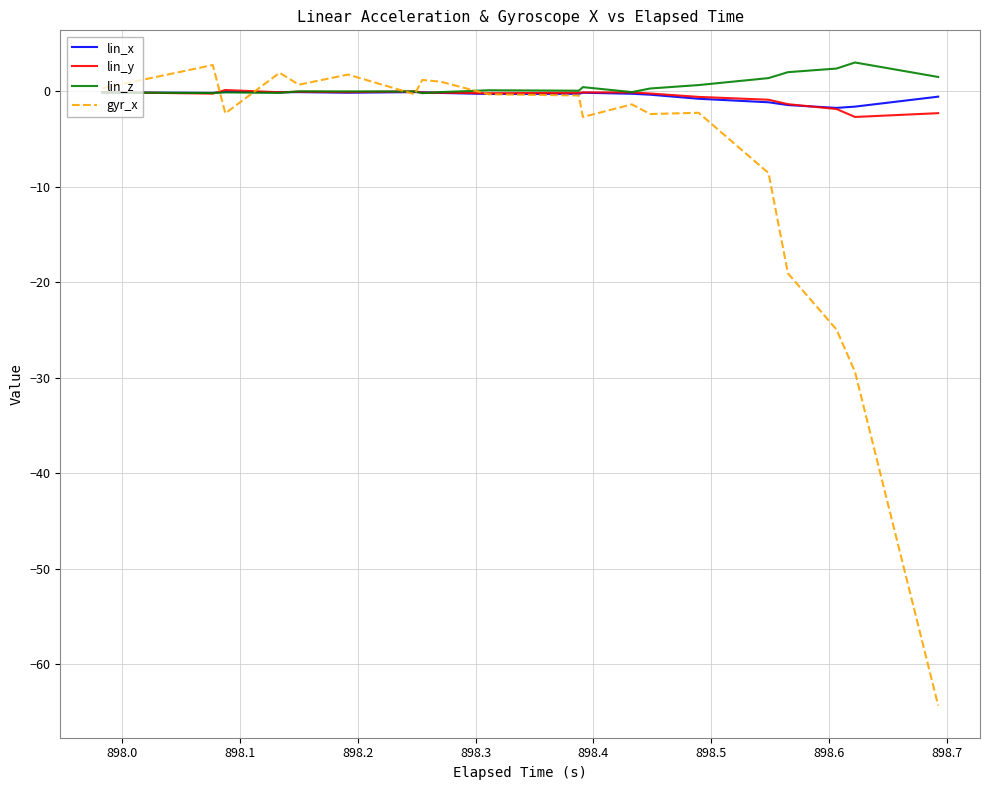

What is the average value of the lin_y series?

-0.6